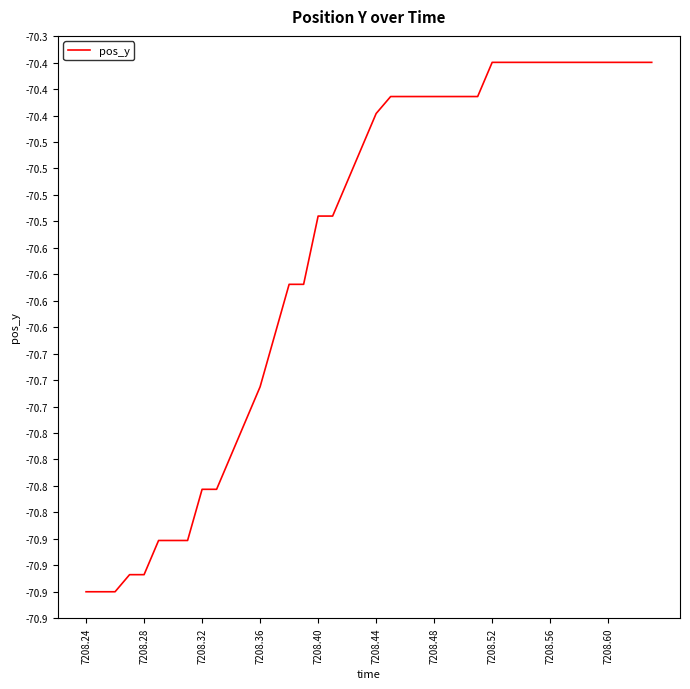

Is this an area chart (filled region under the line)?

No